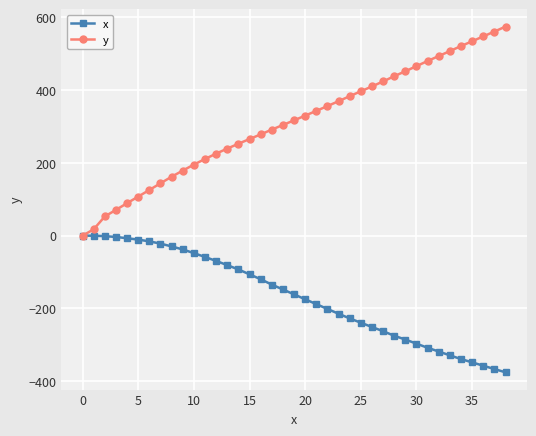

Does the chart have visible grid lines?

Yes